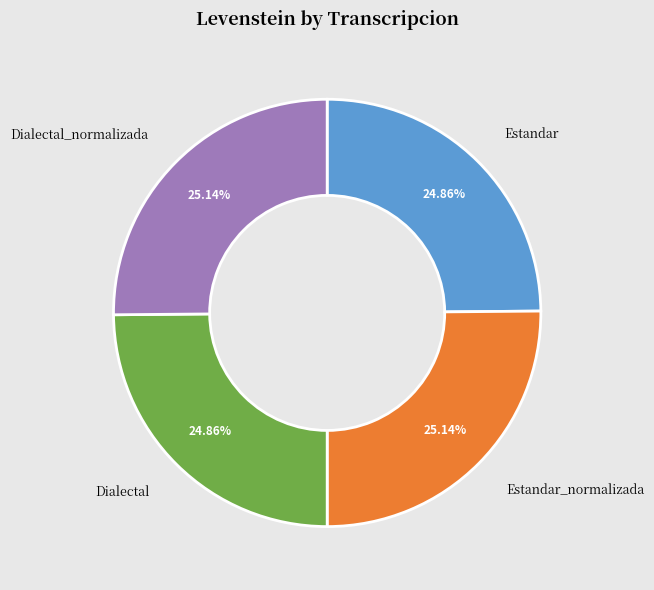

What is the ratio of the value at Dialectal_normalizada to the value at Estandar_normalizada?

1.0